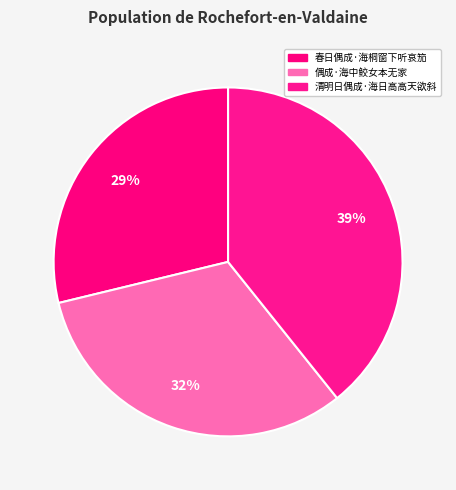

How many slices are in this pie chart?

3